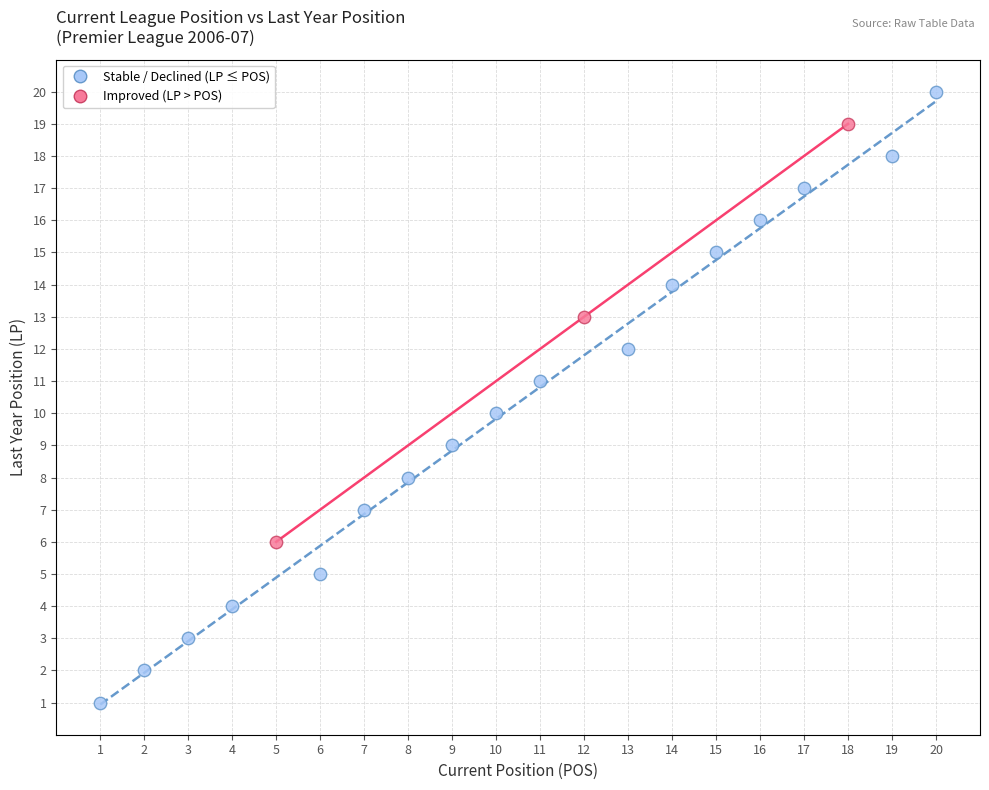

Which series contains the lowest Y value?

Stable / Declined (LP ≤ POS)